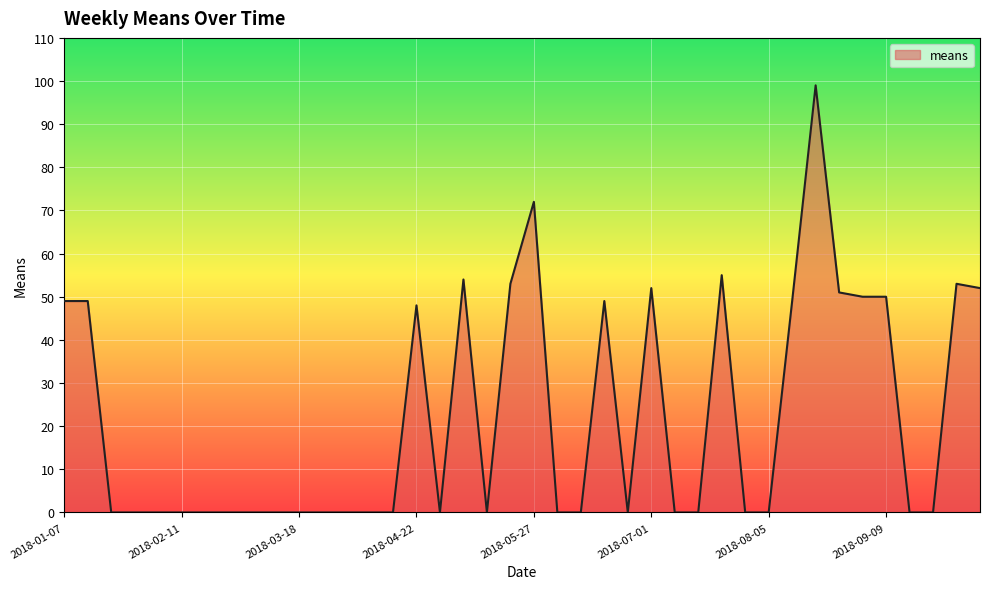

What is the maximum value shown in the chart?

99